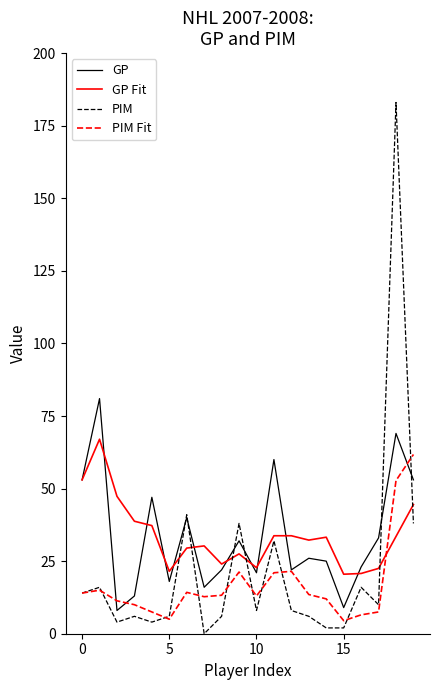

What is the lowest value of the GP Fit series?

20.5